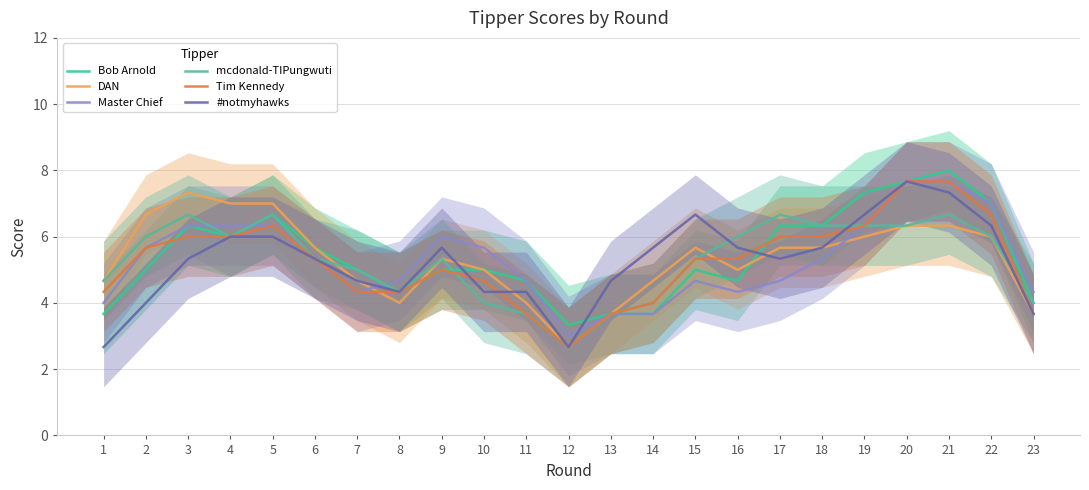

At how many categories does at least one series exceed 3?

23